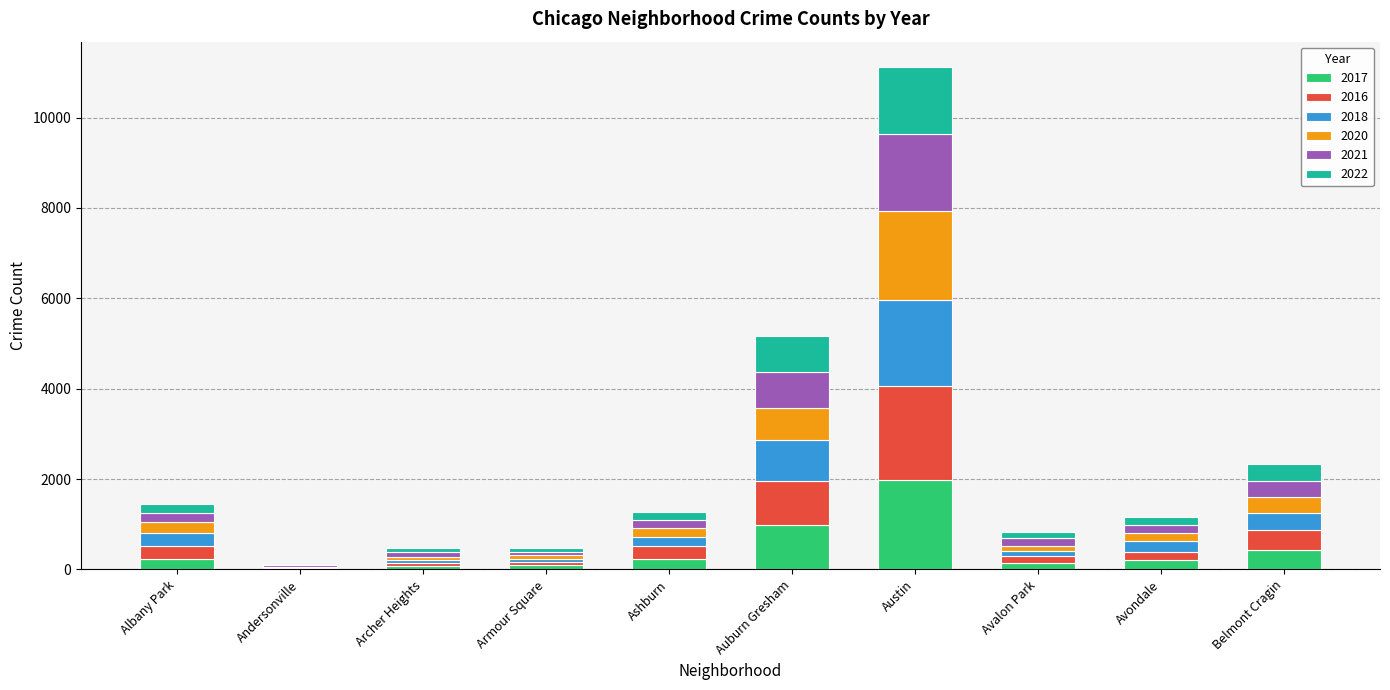

At which label does 2017 reach its peak?

Austin